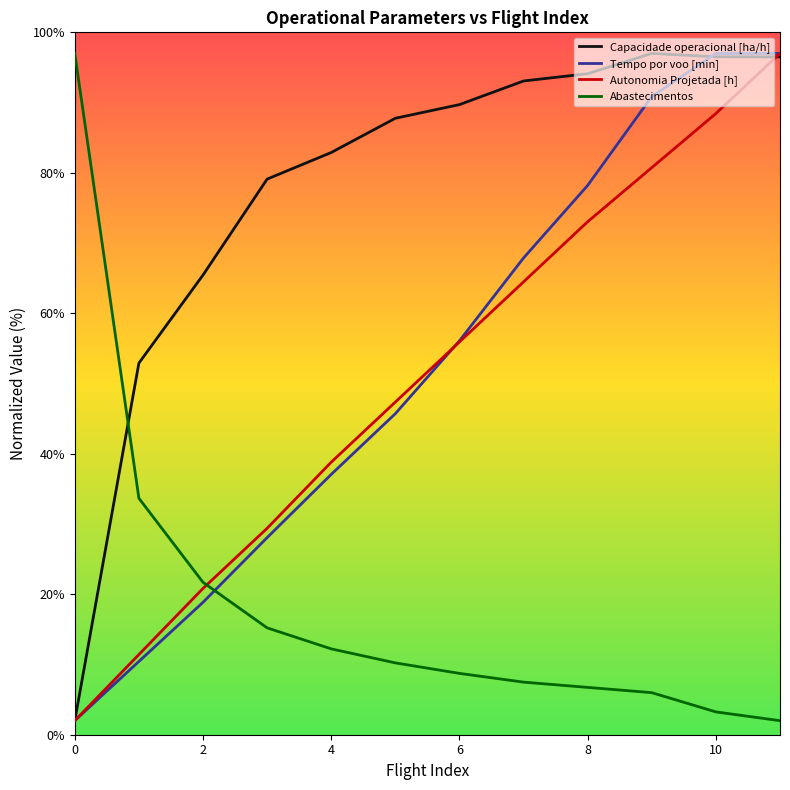

True or false: Autonomia Projetada [h] and Abastecimentos cross at least once.

True